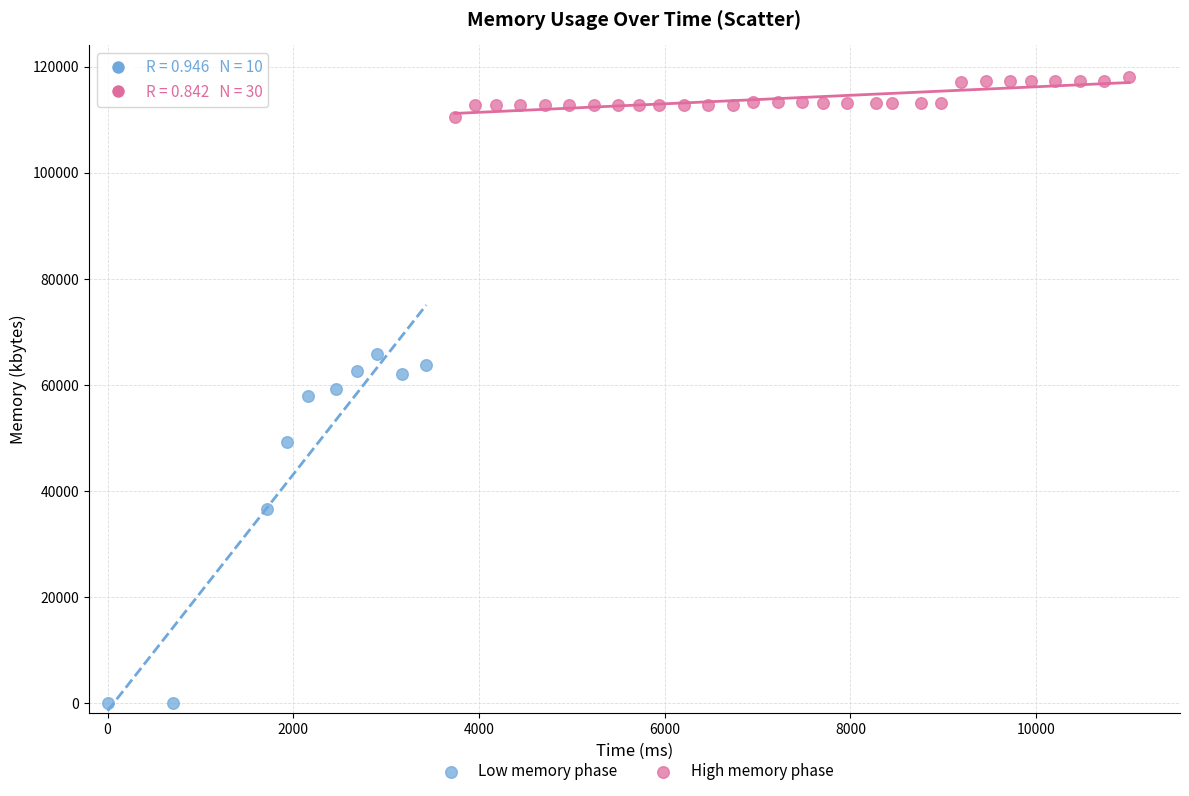

What are all the series names shown in the legend?

Low memory phase, High memory phase